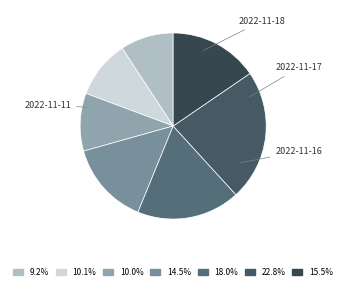

How many segments does this pie chart have?

7